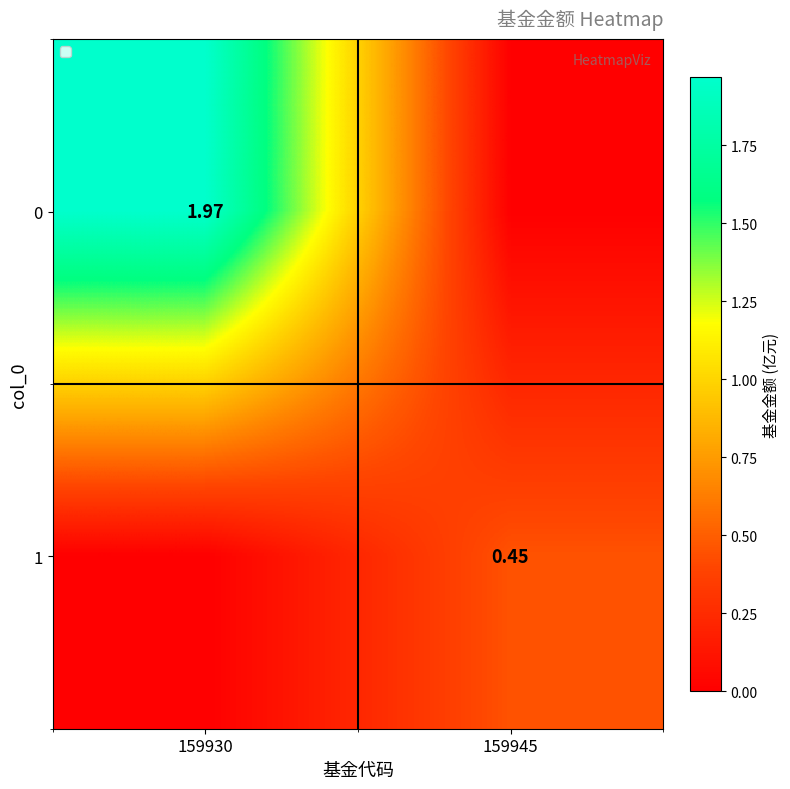

Is the value of 0 at 159930 greater than the value of 1 at 159945?

Yes